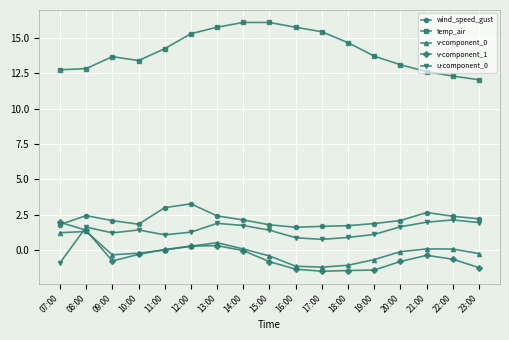

In temp_air, how many points are higher than both neighbors (excluding endpoints)?

2